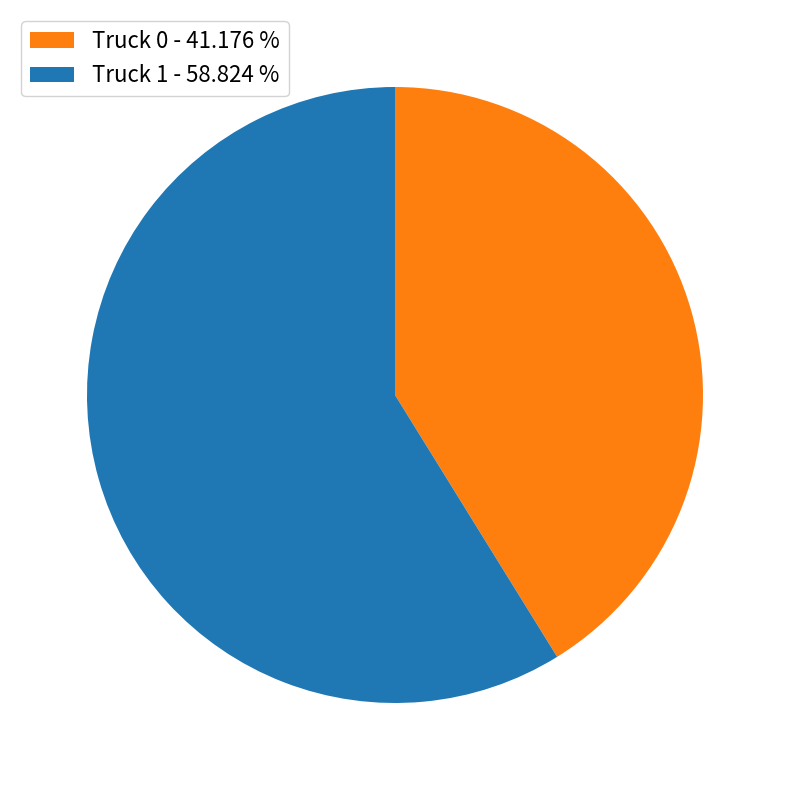

Which category has the smallest portion of the pie?

Truck 0